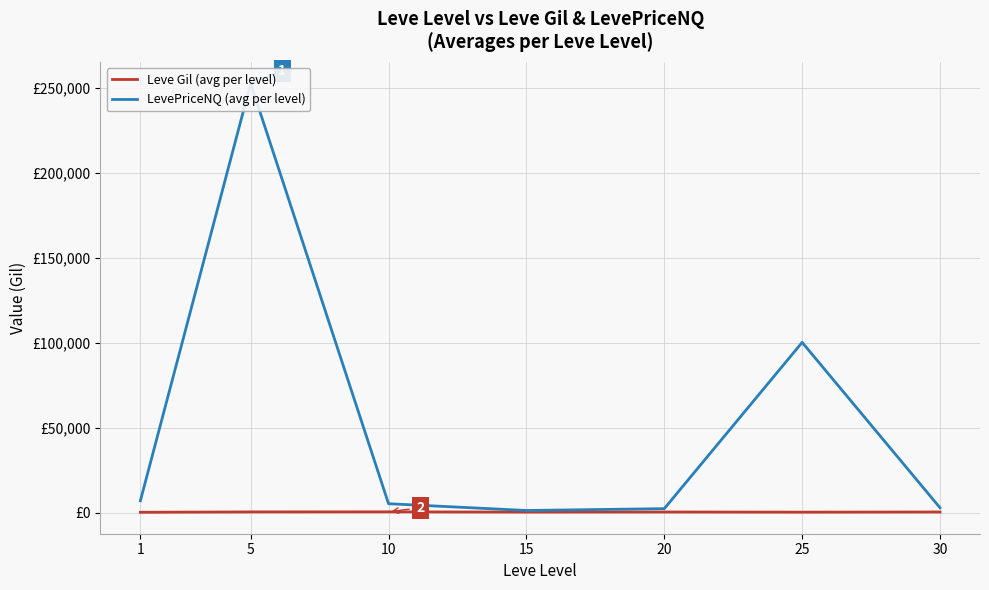

In LevePriceNQ (avg per level), how many points are lower than both neighbors (excluding endpoints)?

1